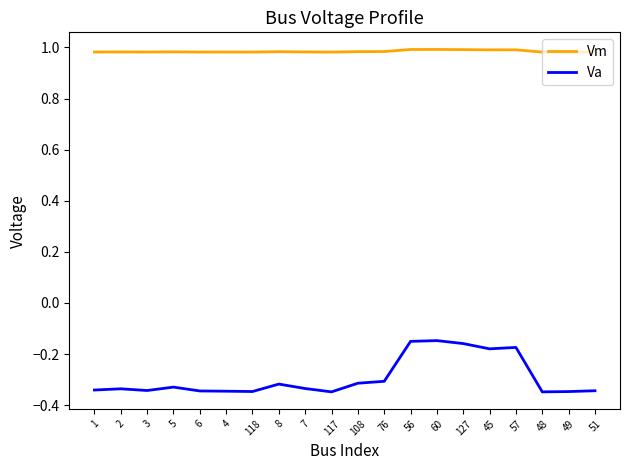

The value of Vm at 3 is 0.5. True or false?

False